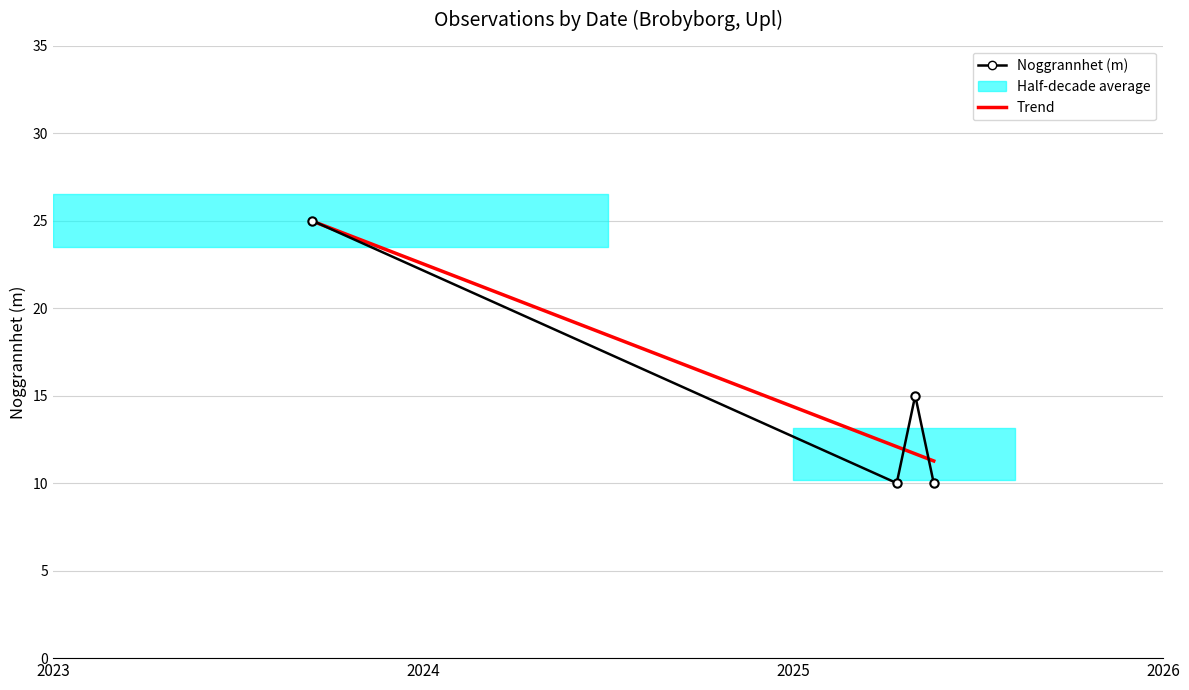

True or false: the data shows 3 at 2025-04-29.

False